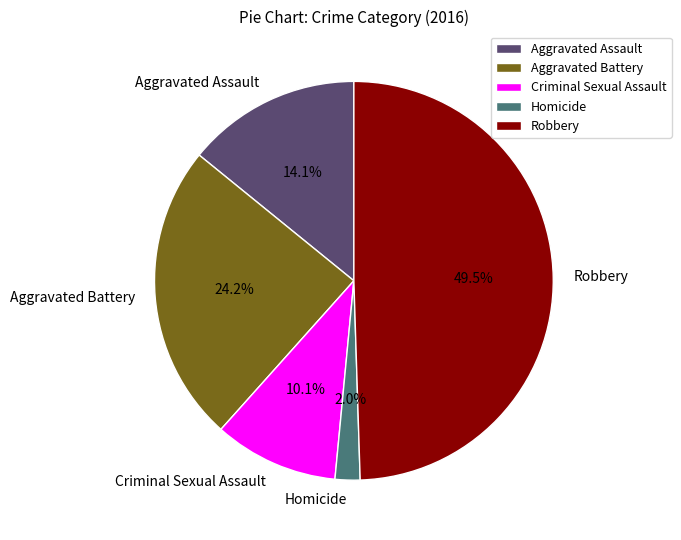

Is the sum of Robbery and Aggravated Battery greater than half?

Yes